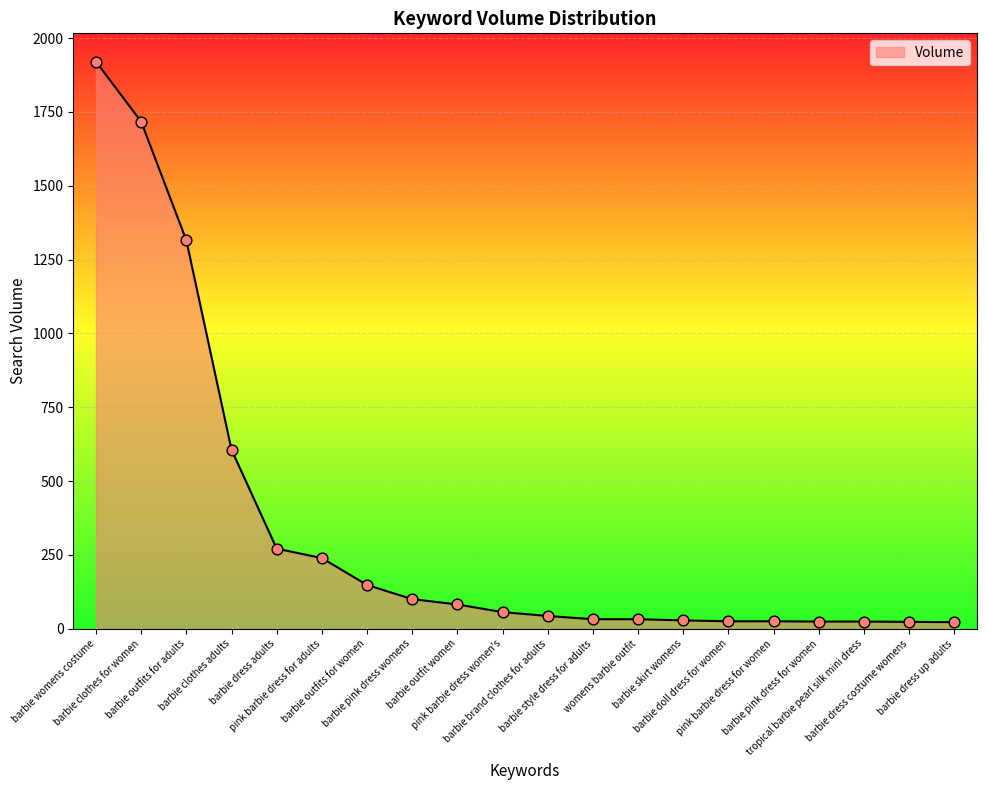

Which has a higher value, barbie dress adults or barbie brand clothes for adults?

barbie dress adults